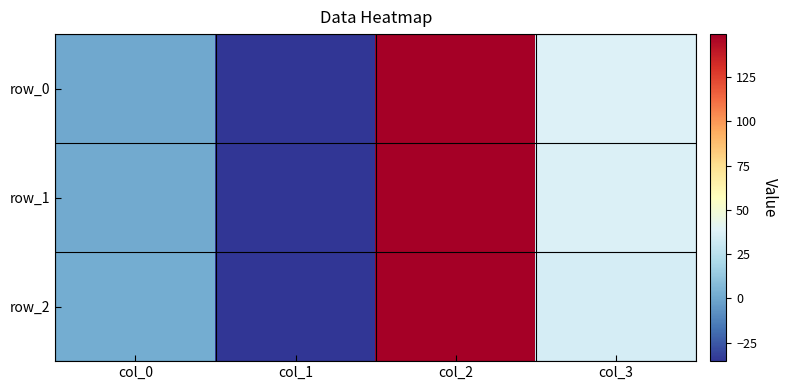

Reading left to right, list all the values displayed in this chart.

row_0: 0.0	-35.4	149.2	37.5
row_1: 1.0	-35.4	149.2	36.9
row_2: 2.0	-35.4	149.2	34.9